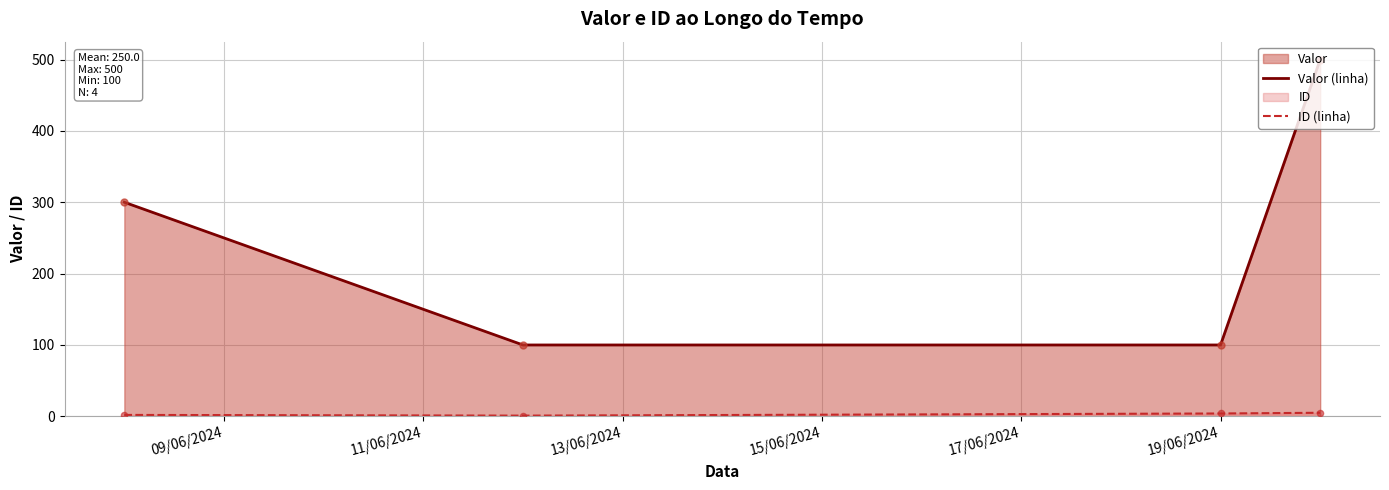

Which series has the largest Y range (max minus min)?

Valor (linha)